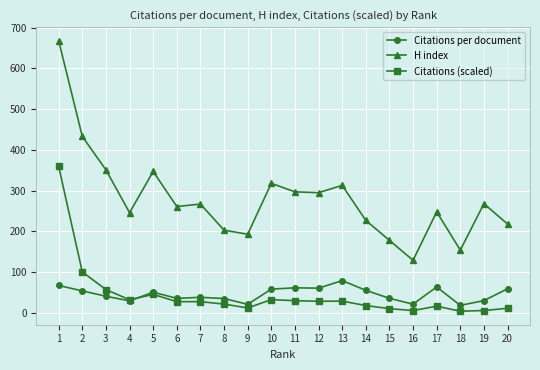

True or false: Citations (scaled) and H index cross at least once.

False